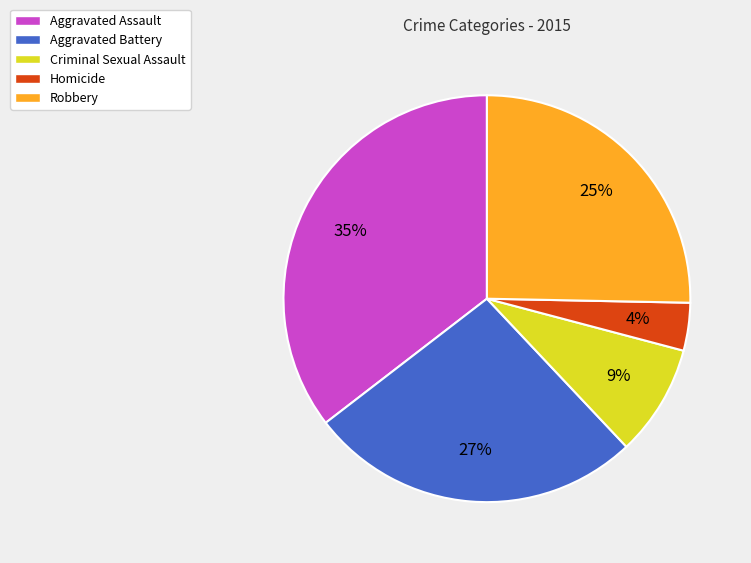

Which has a higher value, Aggravated Assault or Robbery?

Aggravated Assault